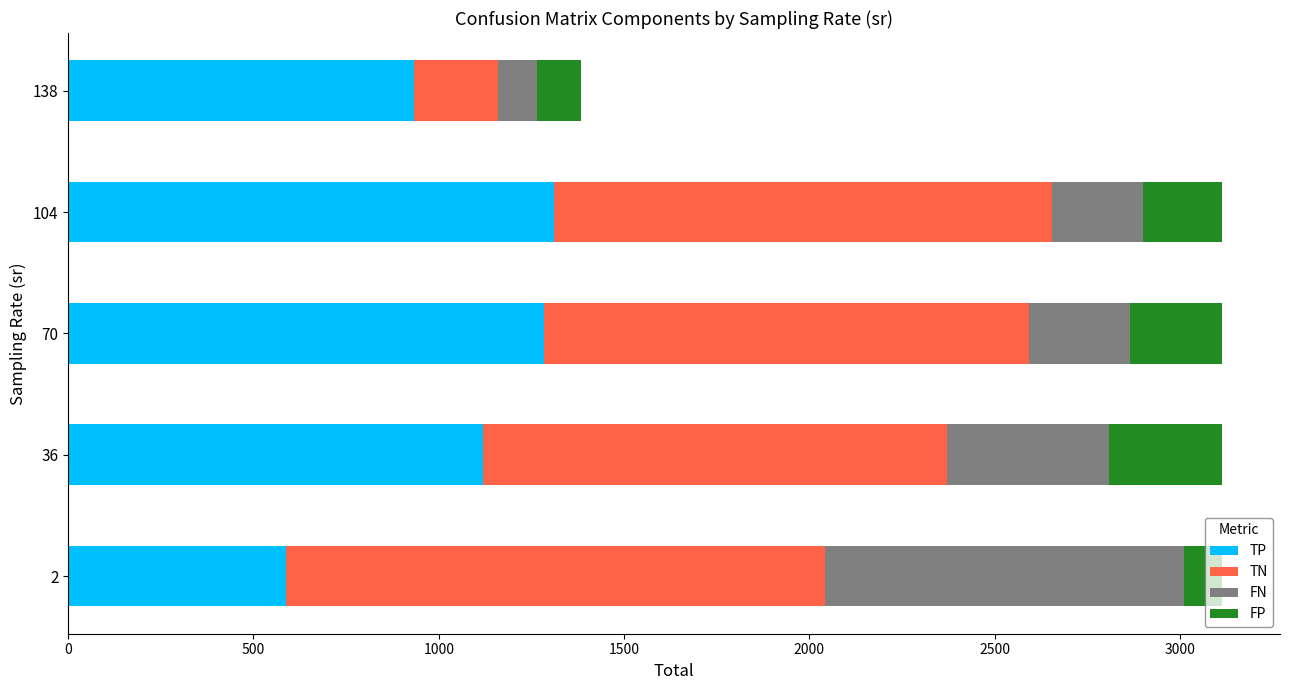

The TP series shows 932.4 at 138. True or false?

True